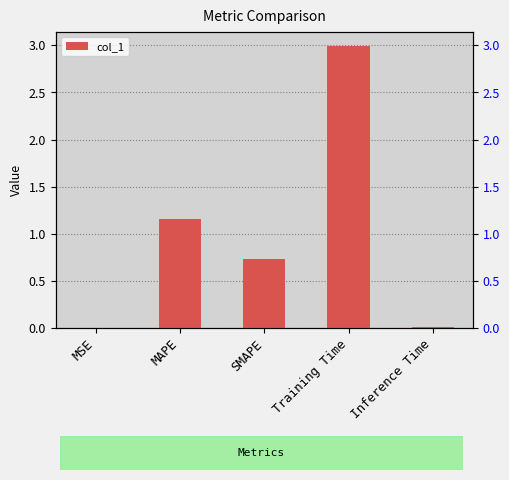

The value at Training Time is 5.1. True or false?

False